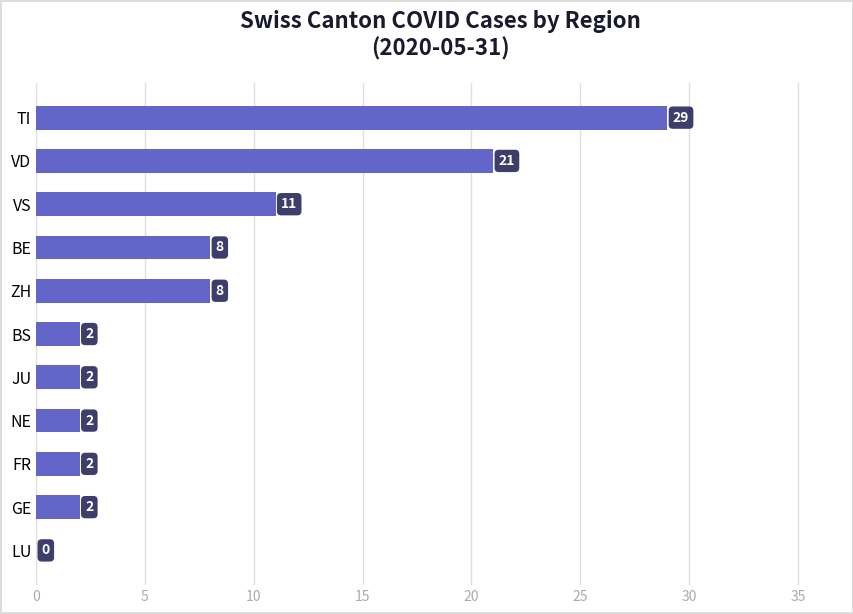

Where is the data nearest to the value 14?

VS